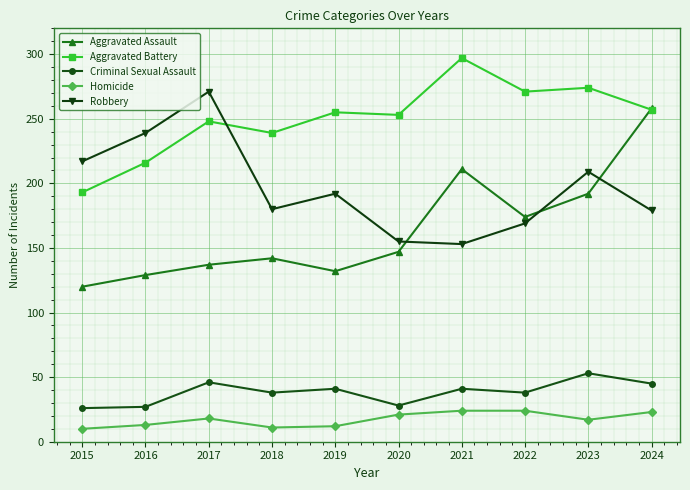

Does the chart display data point markers on the line(s)?

Yes